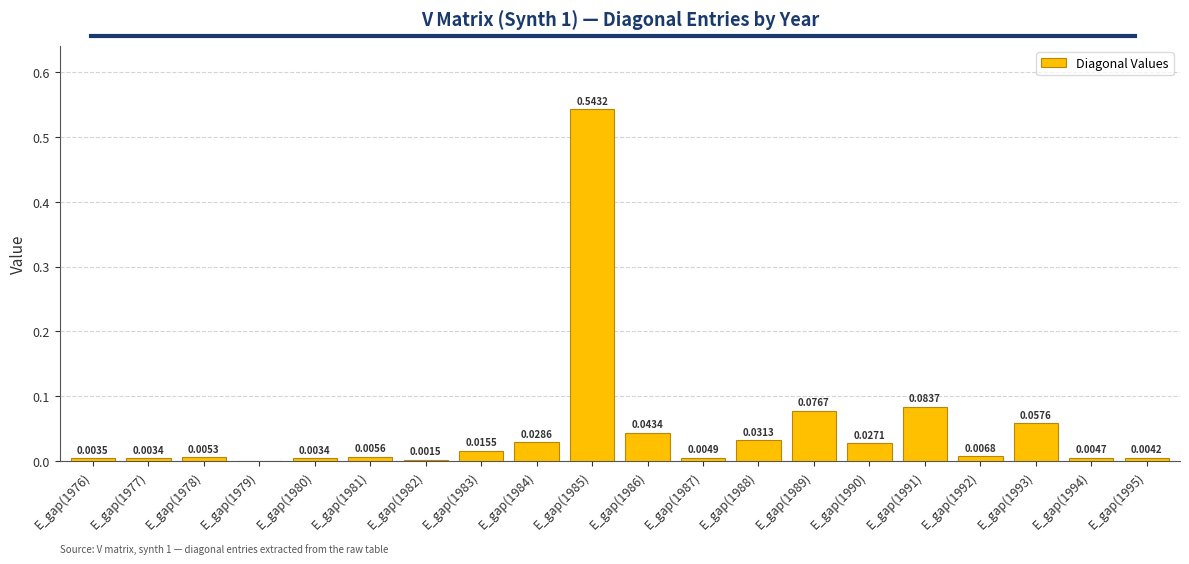

What is the change in value from E_gap(1977) to E_gap(1993)?

+0.1